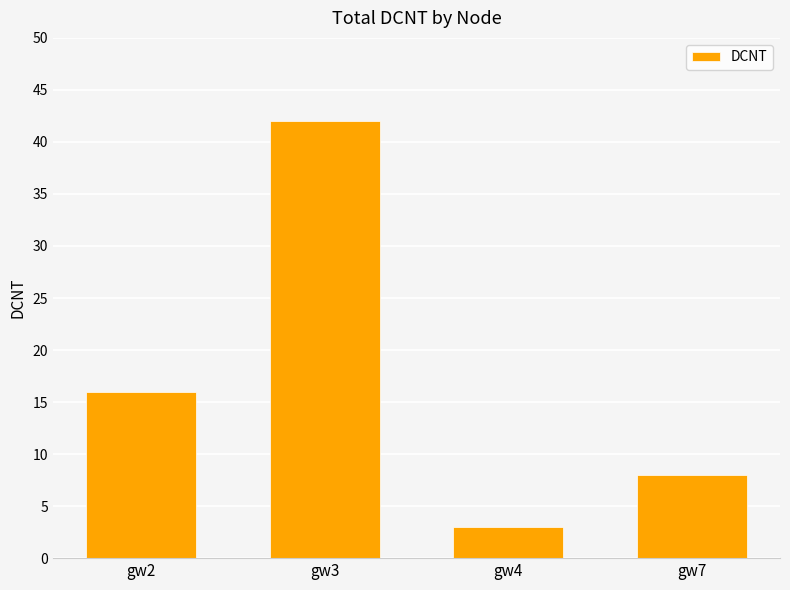

Does the chart contain stacked bars?

No